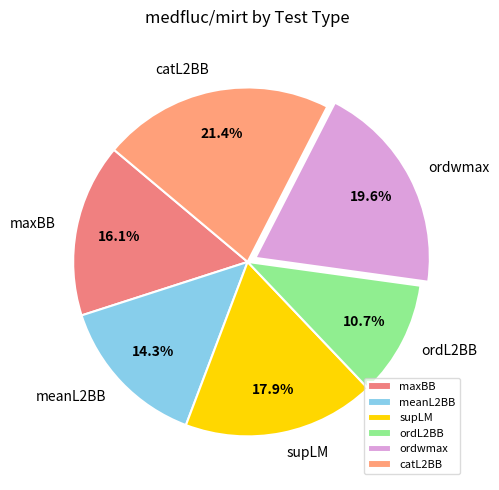

What percentage is NOT represented by ordwmax?

80.4%